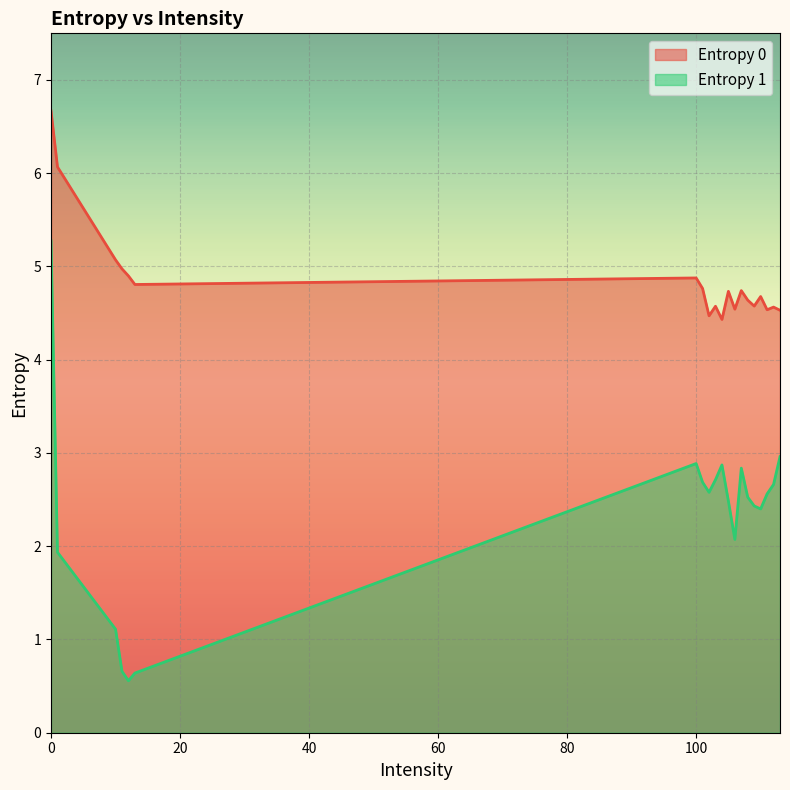

Which series has the widest spread of values?

Entropy 1